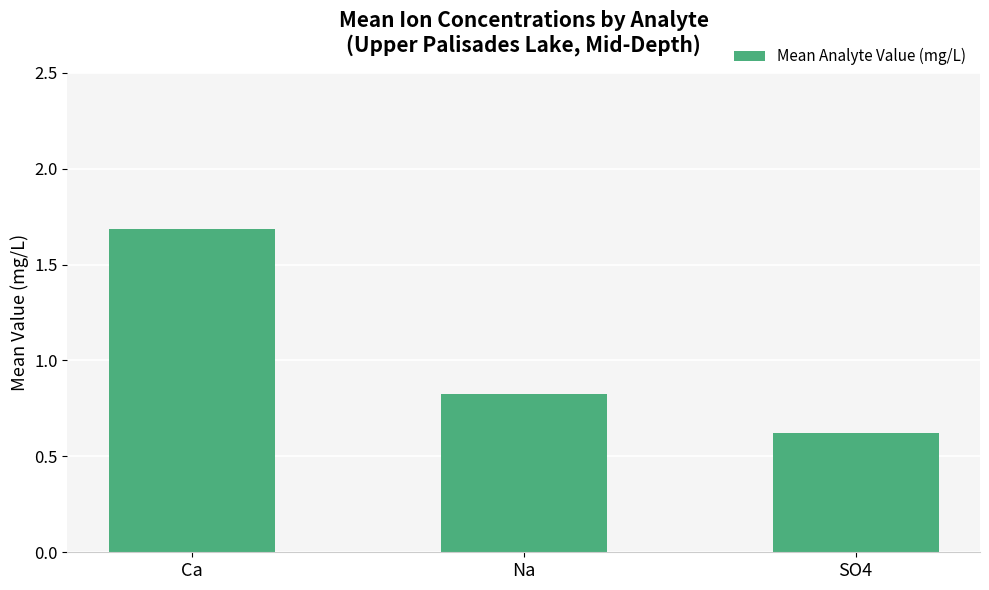

What is the label of the 1st bar from the right?

SO4